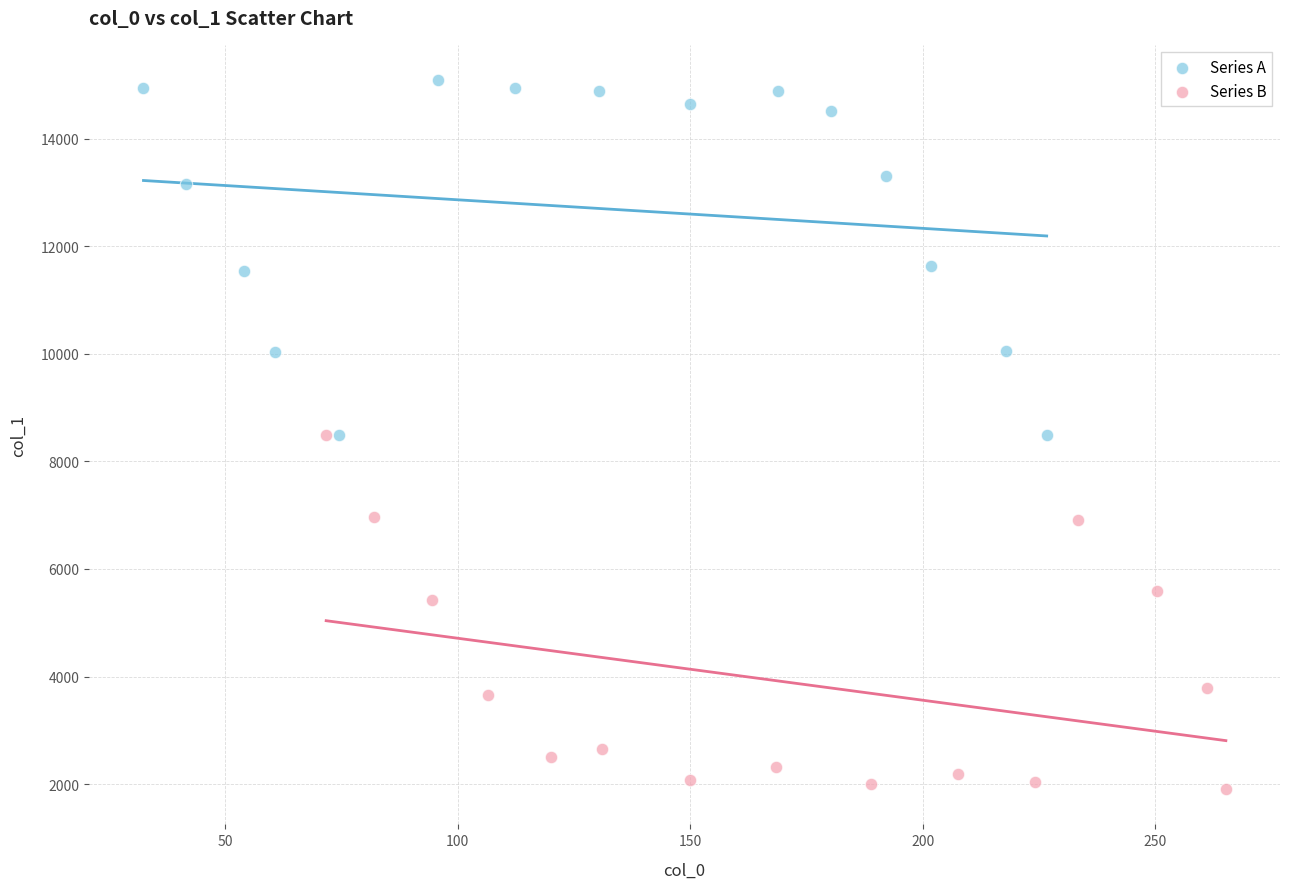

Which series contains the lowest Y value?

Series B